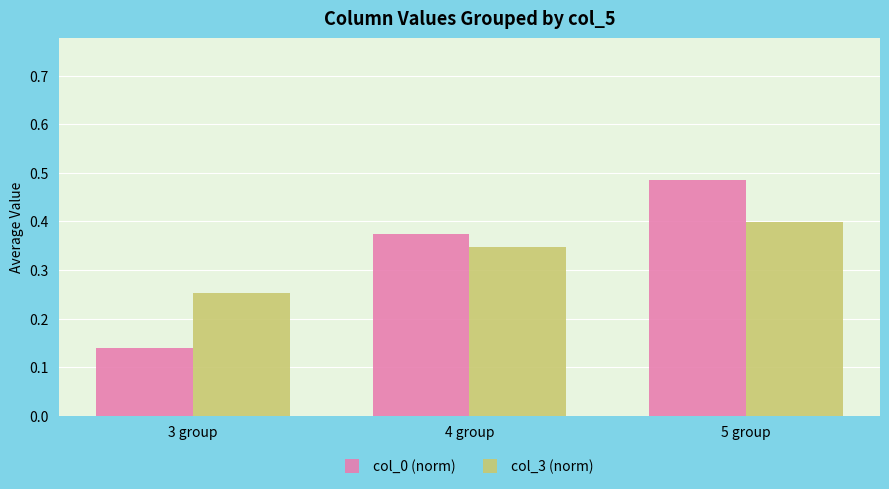

Which series has the largest range (max minus min)?

col_0 (norm)